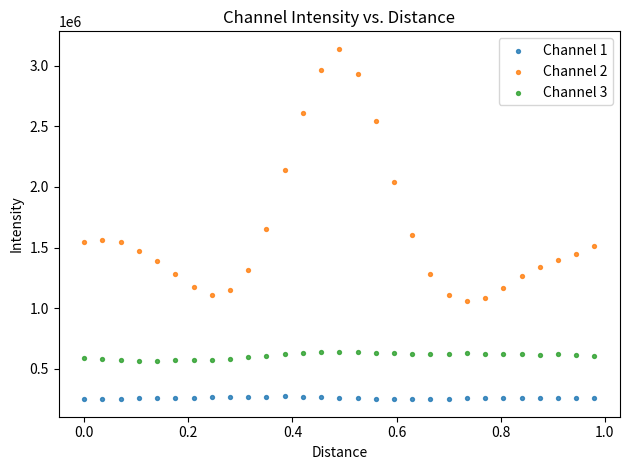

Across all data points, what is the range of X values (max minus min)?

1.0